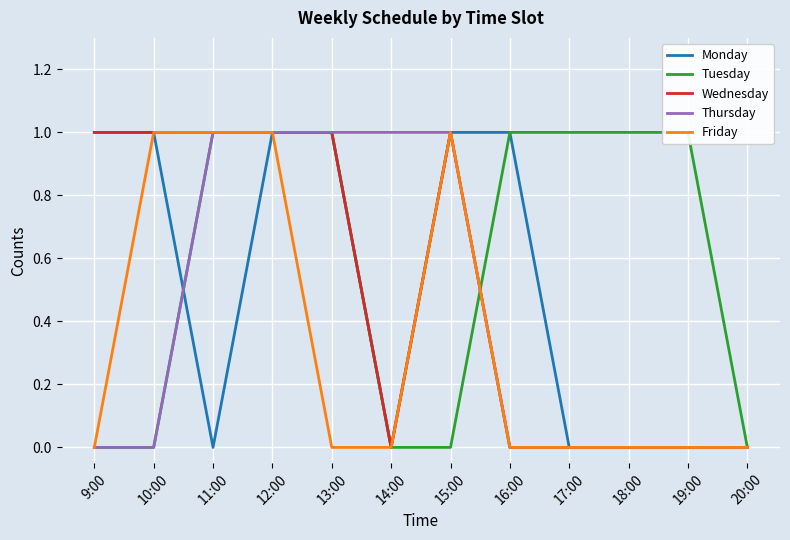

List the series in order of their peak value, highest first.

Monday, Tuesday, Wednesday, Thursday, Friday